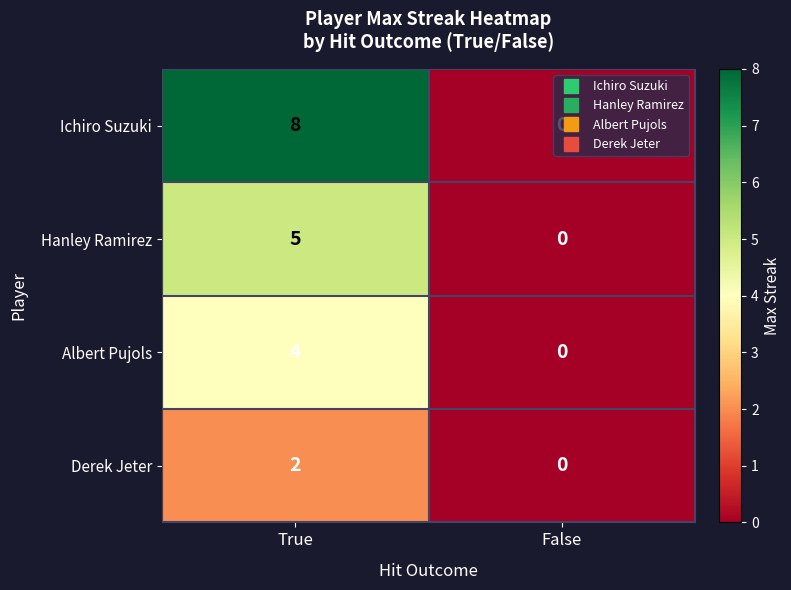

Rank the series by their average value, from lowest to highest.

Derek Jeter, Albert Pujols, Hanley Ramirez, Ichiro Suzuki